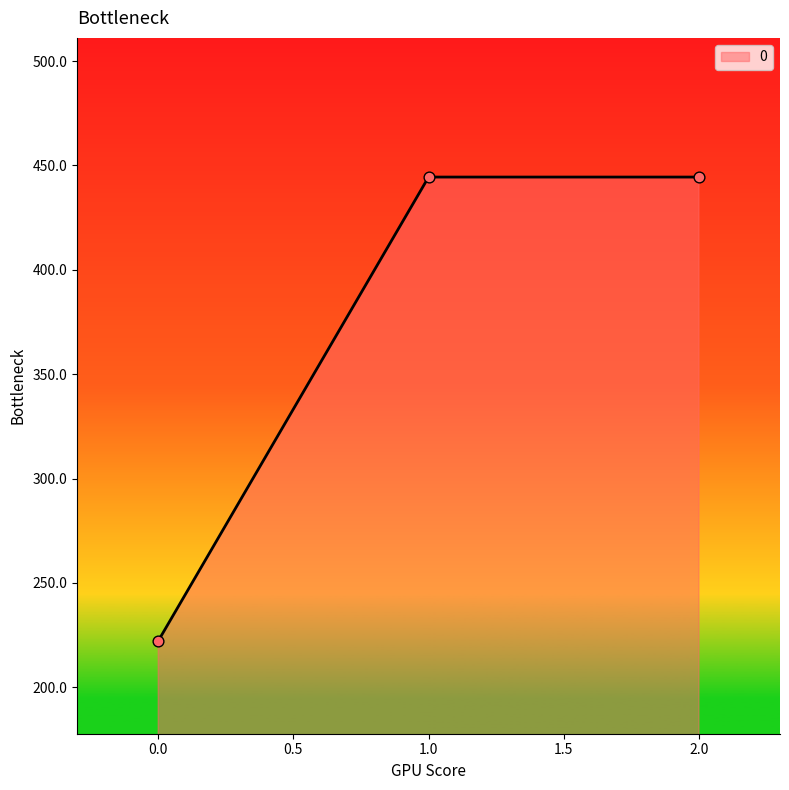

What is the ratio of the value at 1.0 to the value at 2.0?

1.0